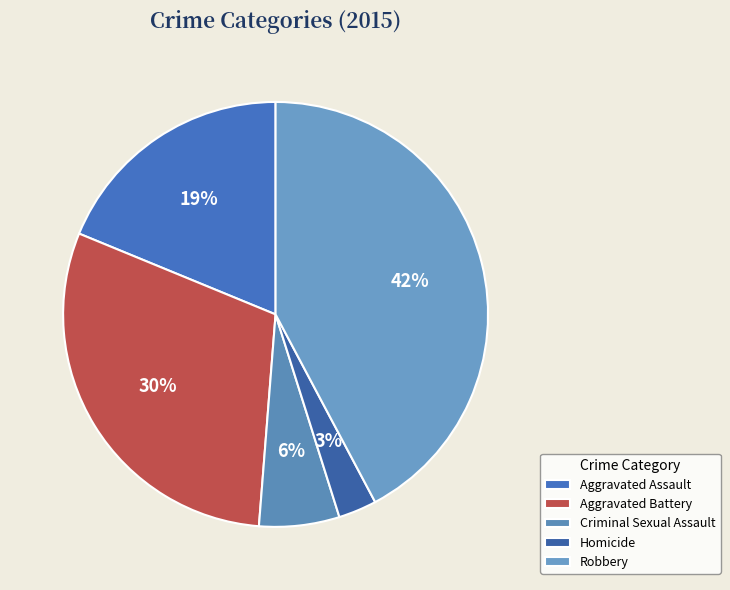

The Criminal Sexual Assault slice represents 1% of the pie. True or false?

False